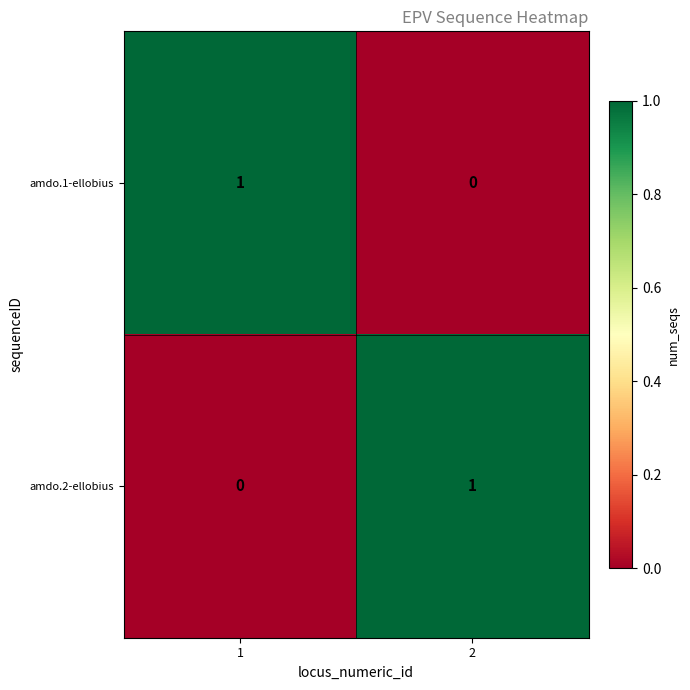

Is the value of amdo.1-ellobius at 2 greater than the value of amdo.2-ellobius at 2?

No